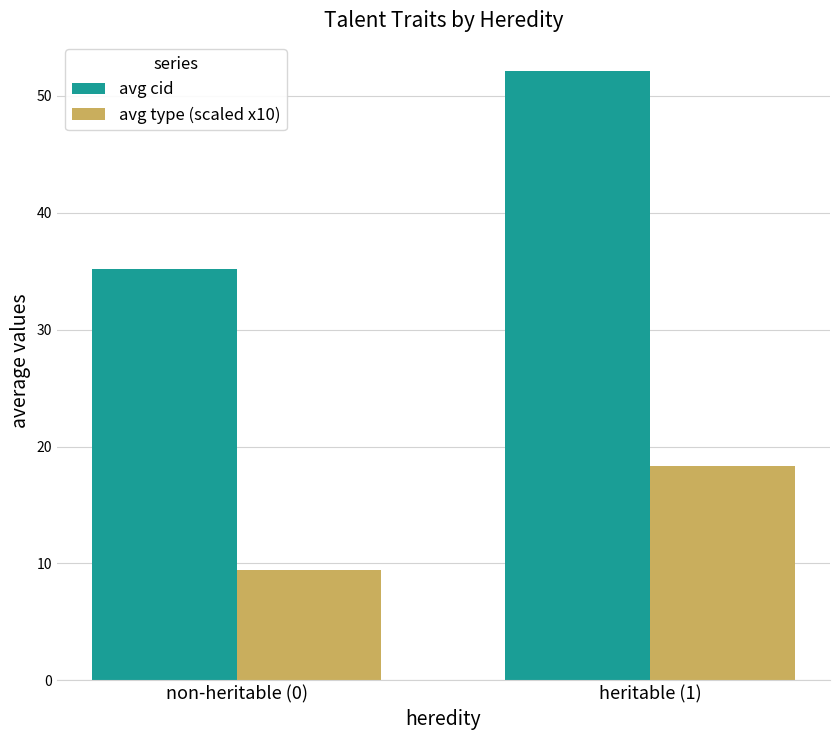

What is the difference between the maximum and minimum values in the avg type (scaled x10) series?

8.9